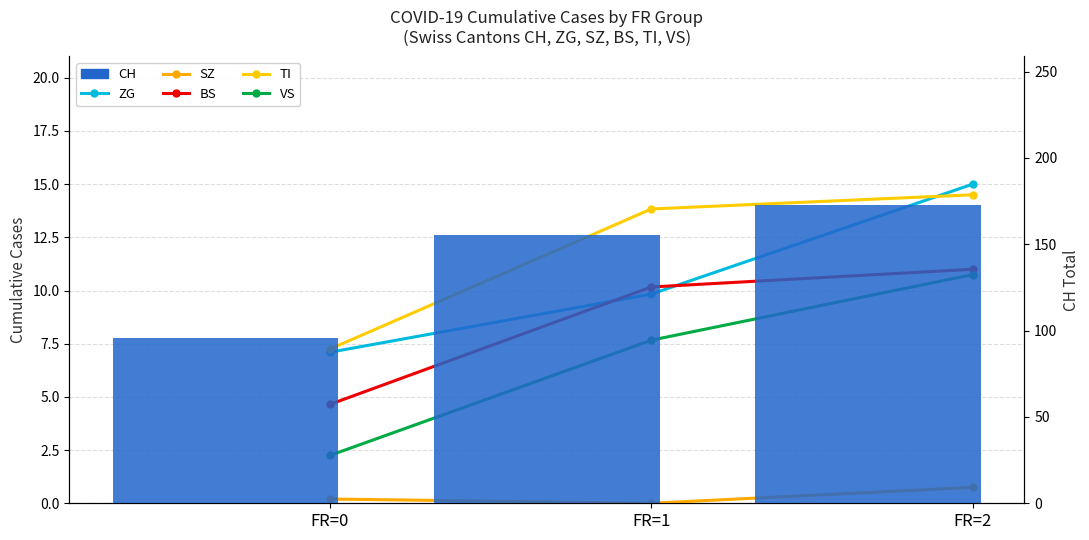

Reading left to right, extract all data points from this chart.

ZG: 7.1	9.8	15.0
SZ: 0.2	0.0	0.8
BS: 4.7	10.2	11.0
TI: 7.2	13.8	14.5
VS: 2.2	7.7	10.8
CH: 95.6	155.5	172.5